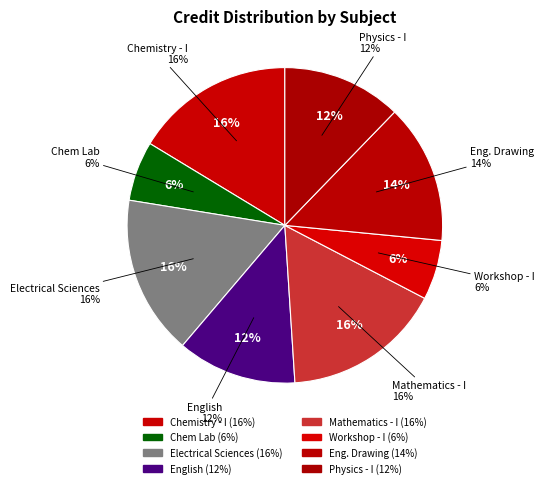

How many slices are in this pie chart?

8